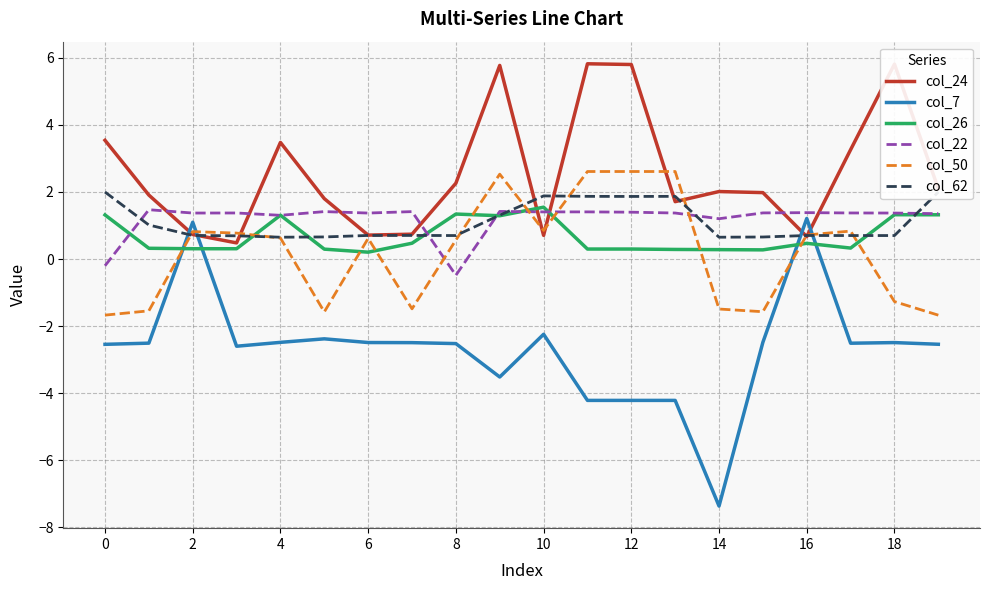

Does the chart display data point markers on the line(s)?

No